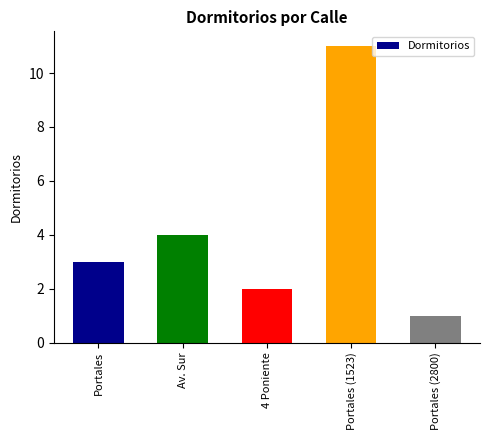

Reading left to right, what are all the values shown in this chart?

Portales=3	Av. Sur=4	4 Poniente=2	Portales (1523)=11	Portales (2800)=1